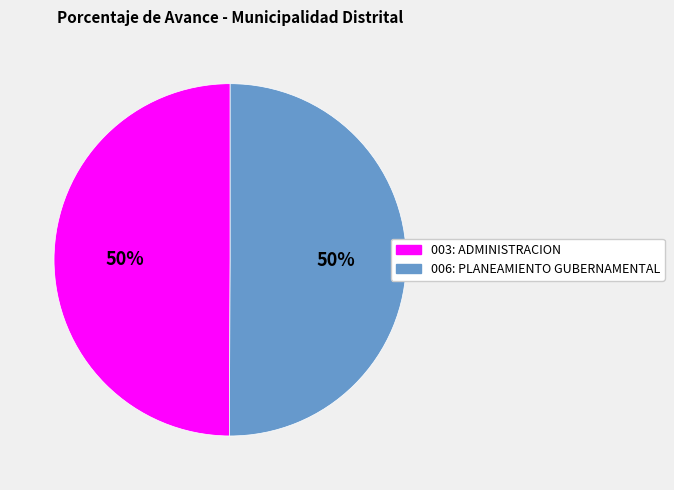

Is it true that 006: PLANEAMIENTO GUBERNAMENTAL is 58% of the pie?

False